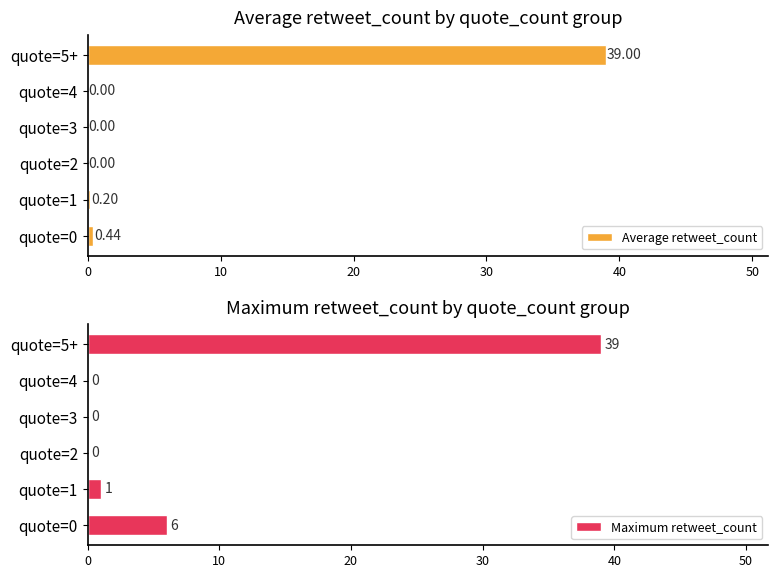

What is the average value of the Maximum retweet_count series?

8